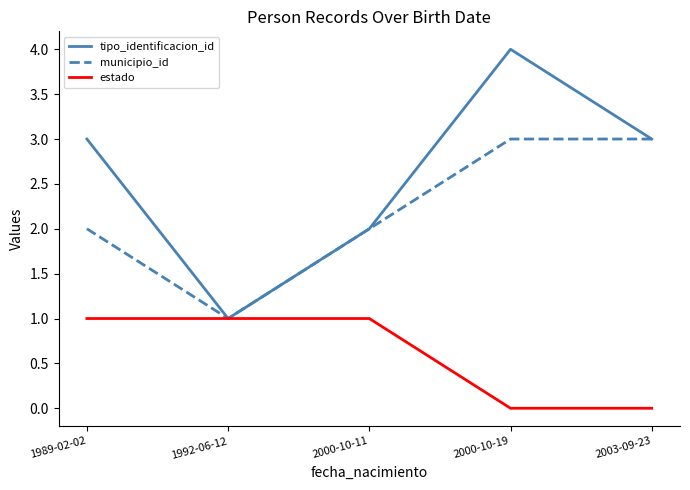

Does the chart have visible grid lines?

No